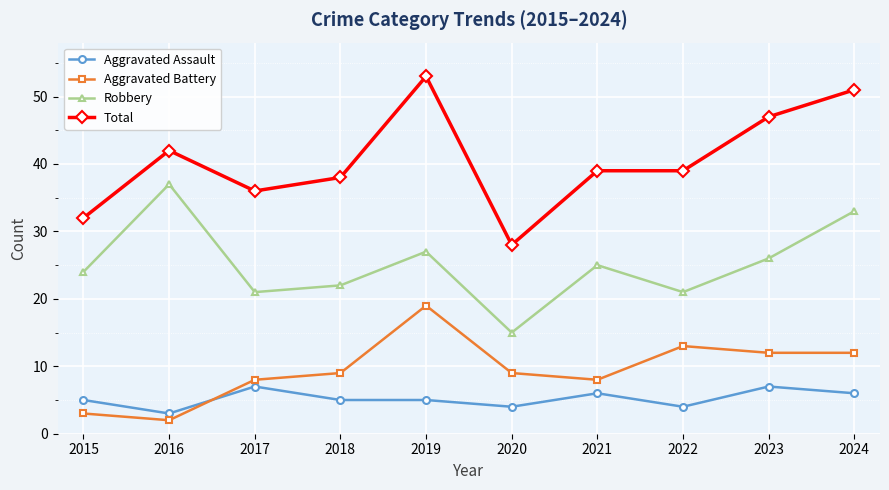

Where do Aggravated Assault and Aggravated Battery first cross each other?

2016 and 2017